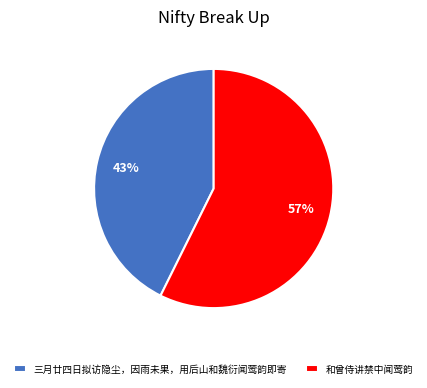

What is the ratio of the value at 和曾侍讲禁中闻莺韵 to the value at 三月廿四日拟访隐尘，因雨未果，用后山和魏衍闻莺韵即寄?

1.3